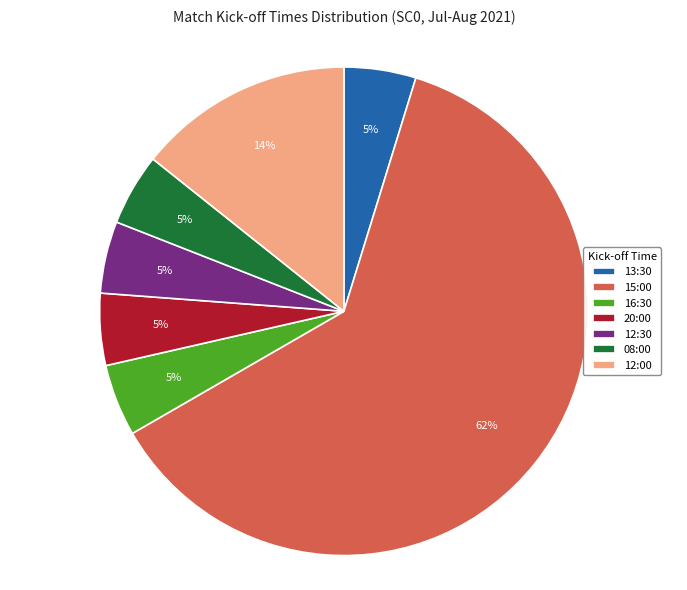

Does any single category account for the majority?

Yes